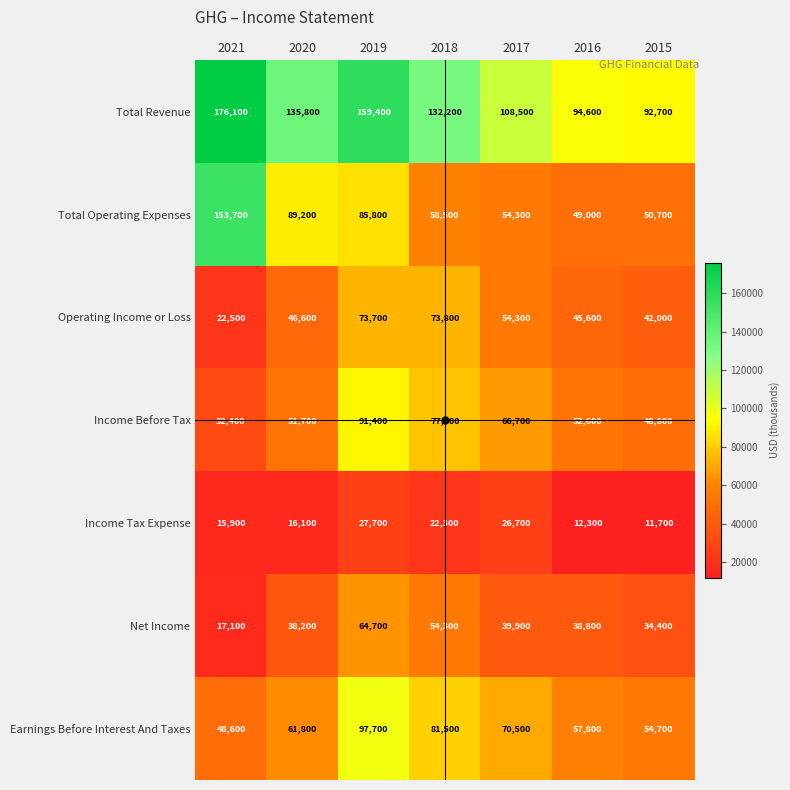

What is the total value across all series at 2017?

420900